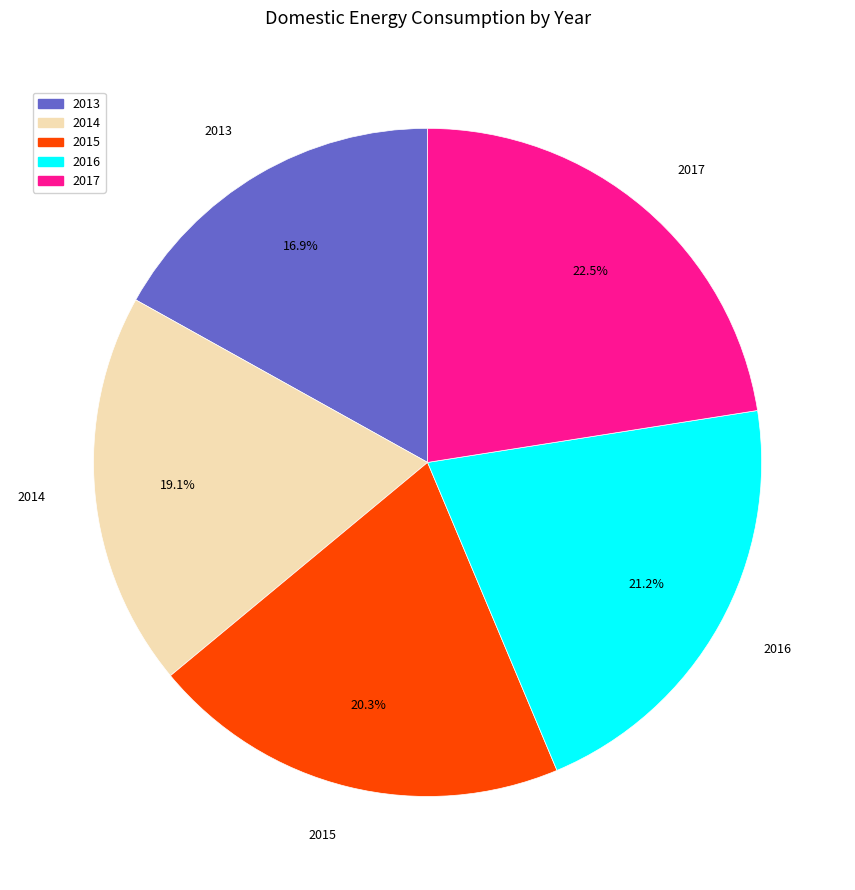

What is the ratio of the value at 2017 to the value at 2015?

1.1